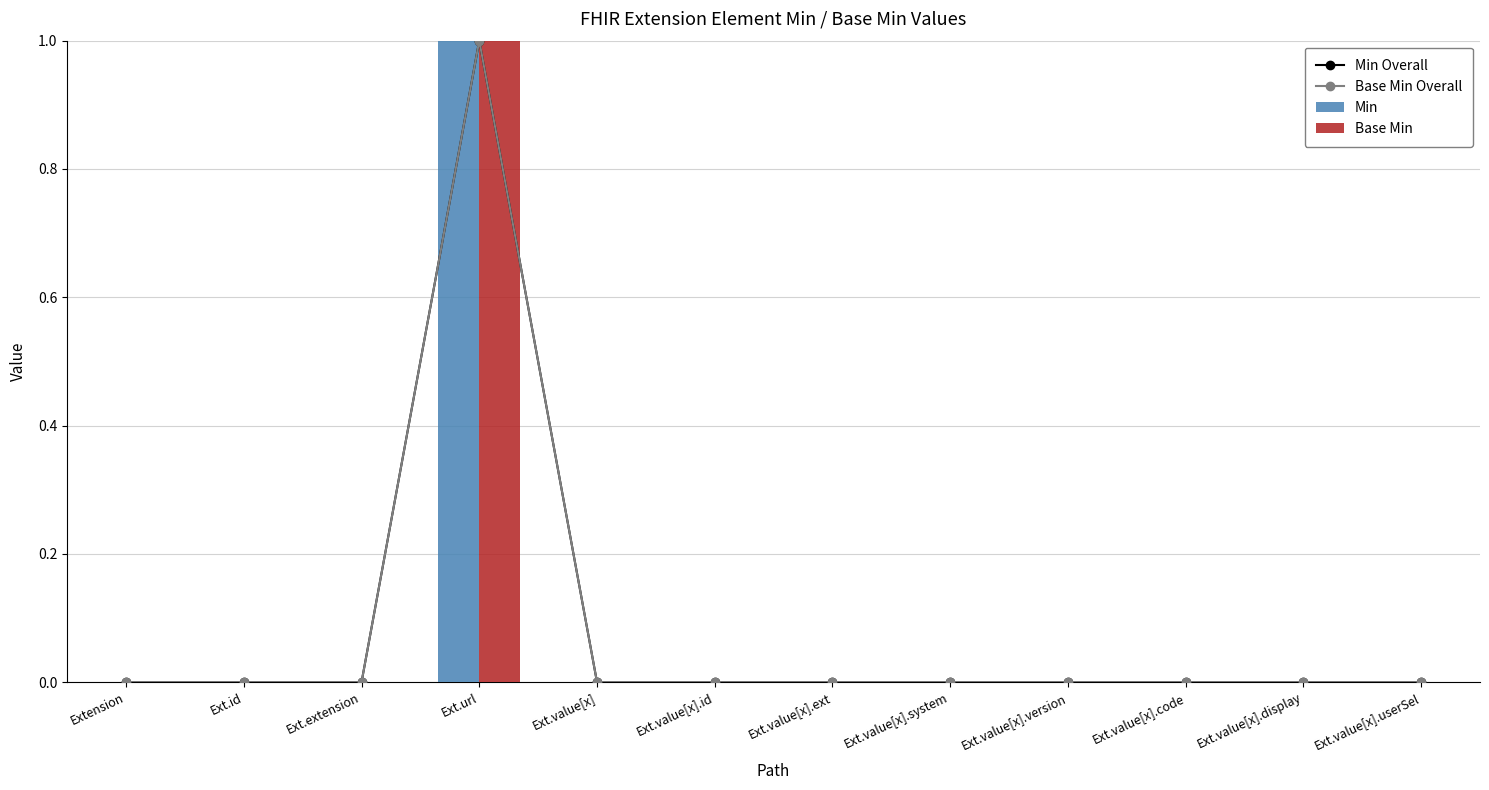

Rank the categories by Base Min Overall value from lowest to highest.

Extension, Ext.id, Ext.extension, Ext.value[x], Ext.value[x].id, Ext.value[x].ext, Ext.value[x].system, Ext.value[x].version, Ext.value[x].code, Ext.value[x].display, Ext.value[x].userSel, Ext.url